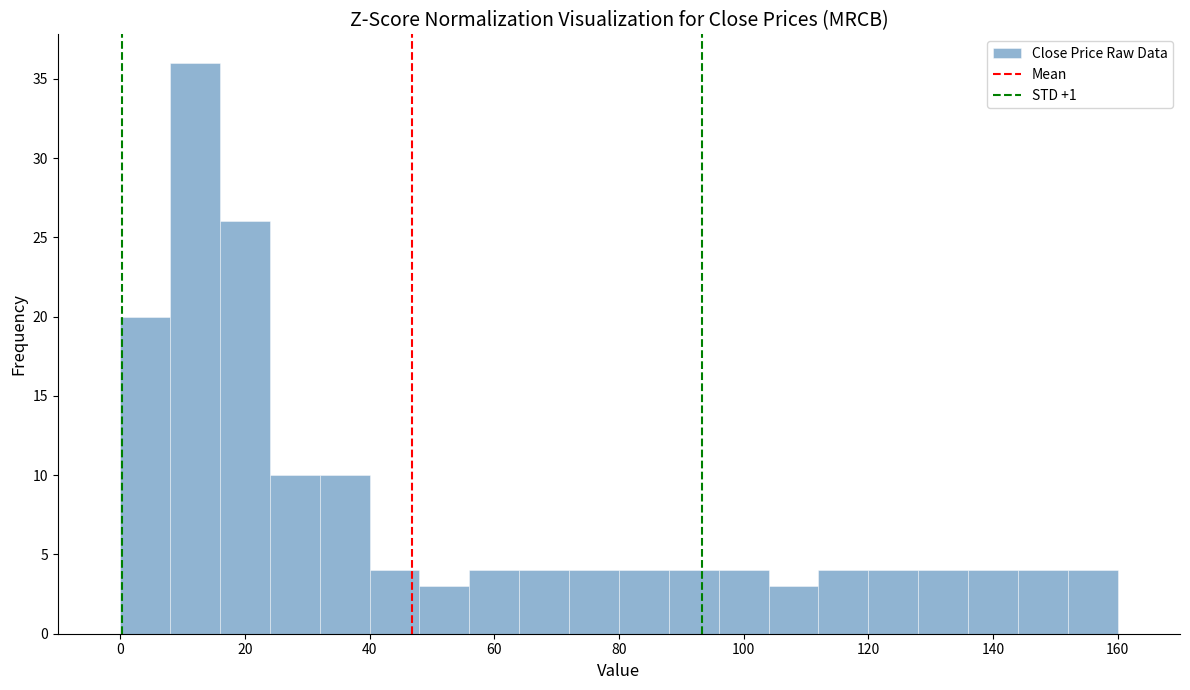

What is the height of the bar covering 48 to 56 on the x-axis? The values are not printed on the chart, so give them approximately, as read against the axis.

3